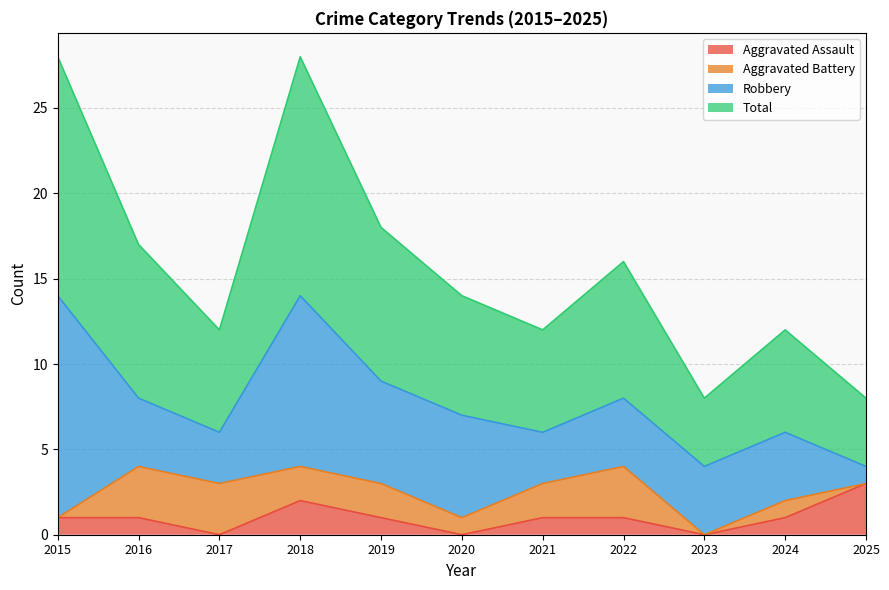

True or false: Total and Aggravated Assault intersect in this chart.

False